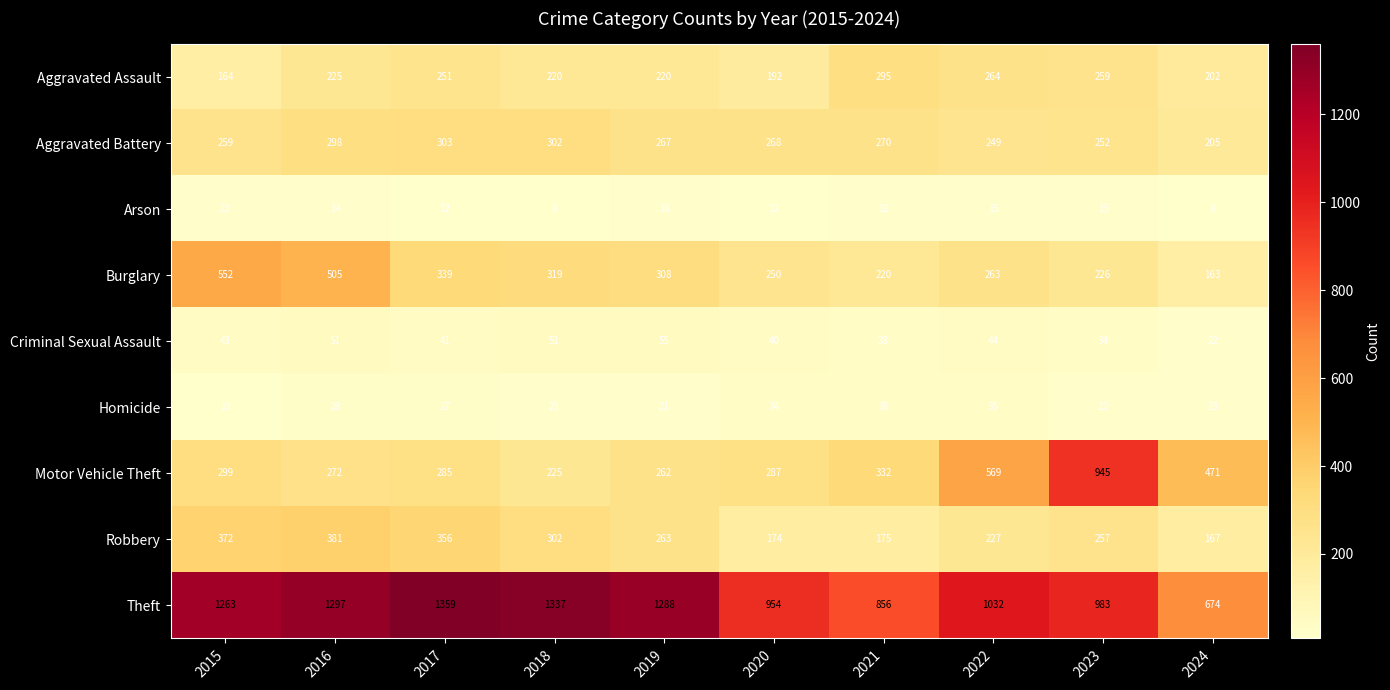

How many series are shown in this chart?

9